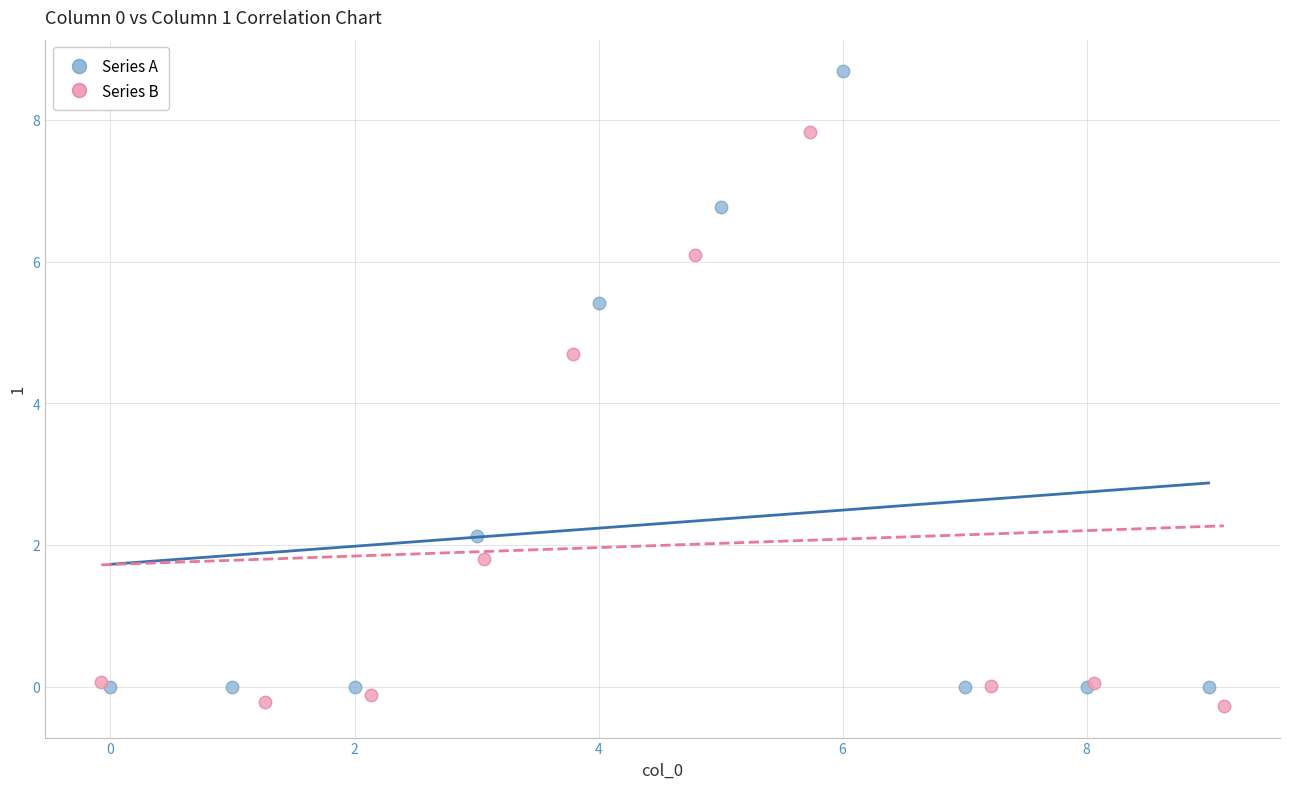

Which series has the widest spread of Y values?

Series A